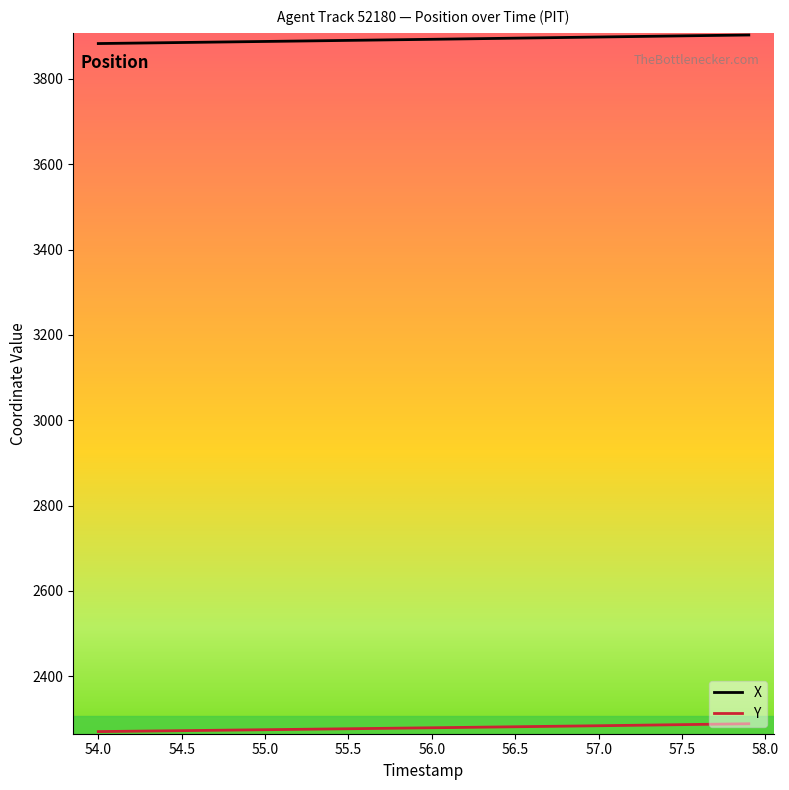

Rank the series by their maximum value, from highest to lowest.

X, Y